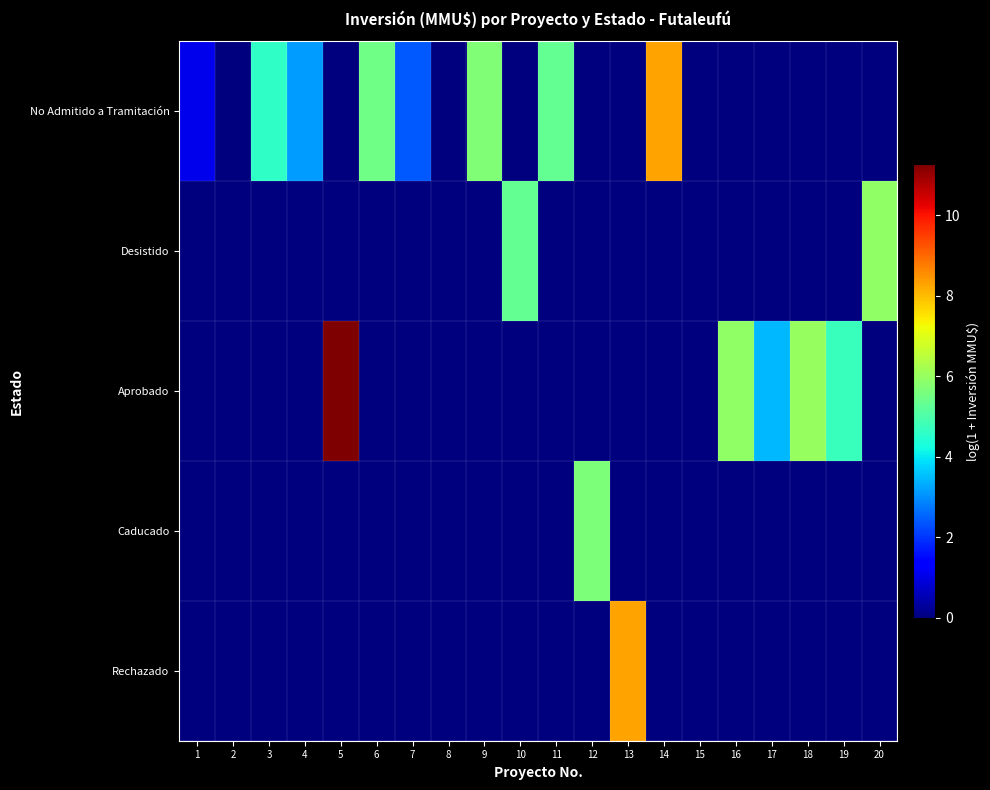

Between 16 and 8, which is larger?

16